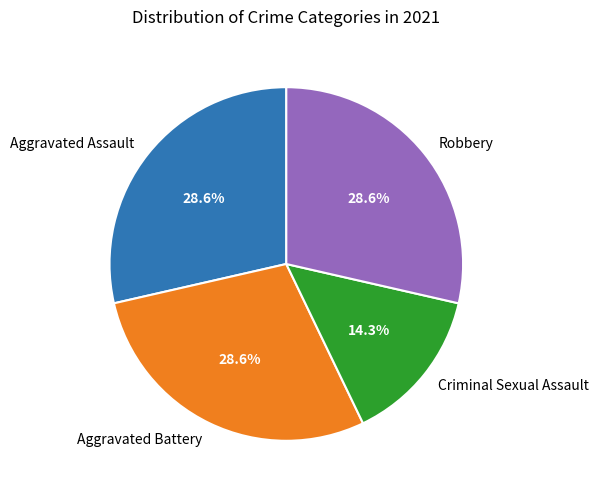

What is the smallest slice in the pie chart?

Criminal Sexual Assault